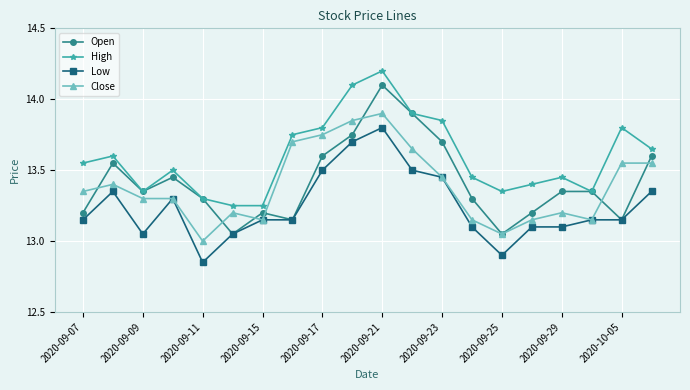

What is the highest value of the High series?

14.2